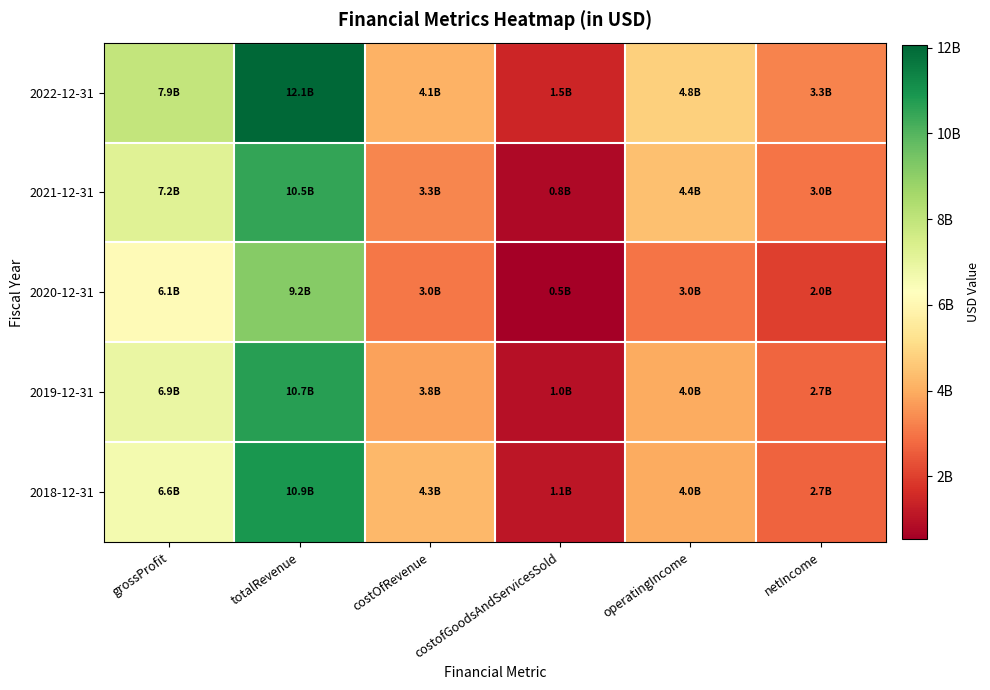

At how many categories does at least one series exceed 4287442637?

3